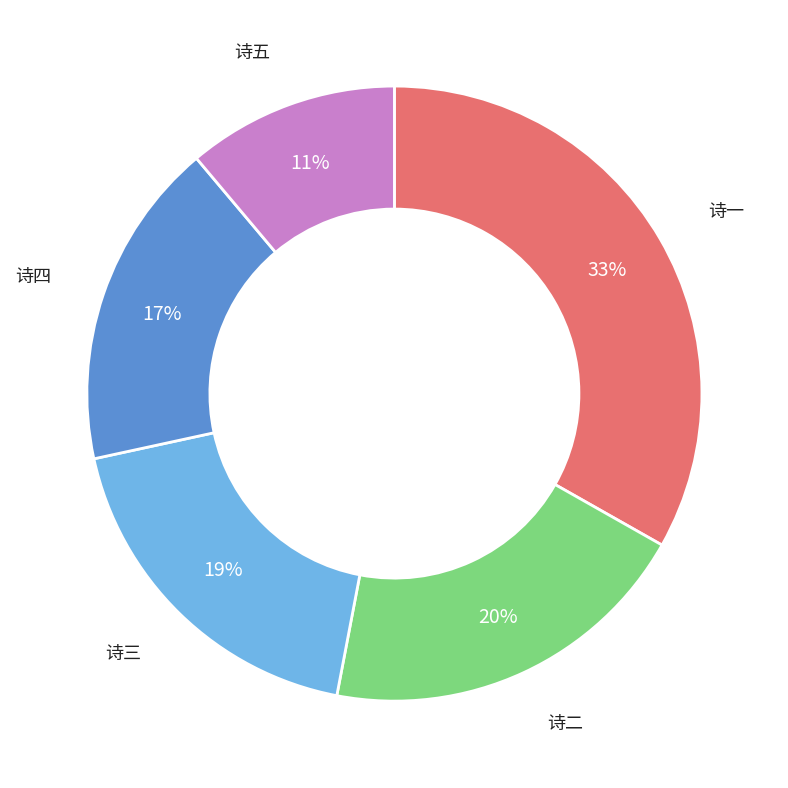

Is there a majority slice in this chart?

No